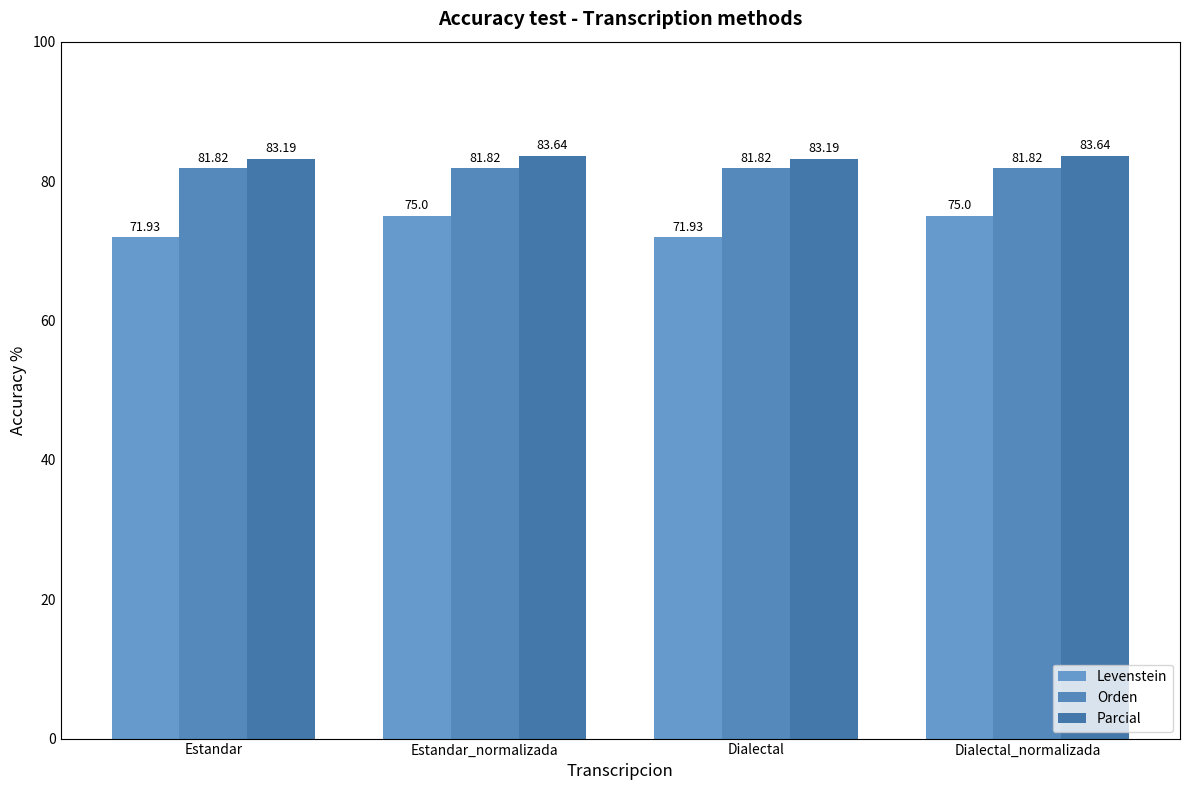

Reading left to right, list all the values displayed in this chart.

Levenstein: Estandar=71.9	Estandar_normalizada=75.0	Dialectal=71.9	Dialectal_normalizada=75.0
Orden: Estandar=81.8	Estandar_normalizada=81.8	Dialectal=81.8	Dialectal_normalizada=81.8
Parcial: Estandar=83.2	Estandar_normalizada=83.6	Dialectal=83.2	Dialectal_normalizada=83.6